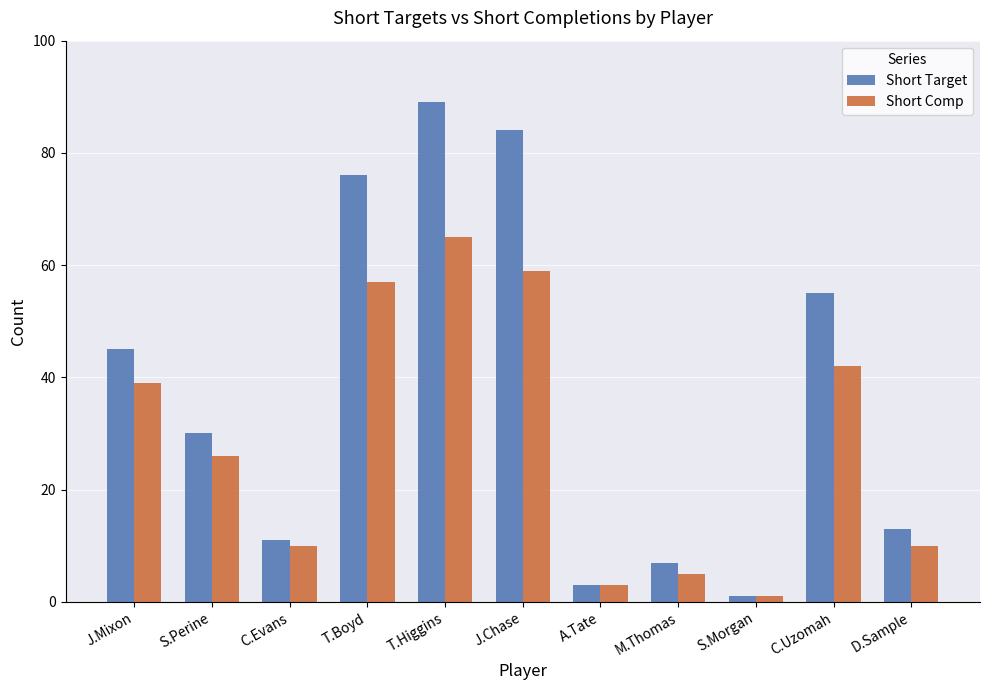

Reading left to right, extract all data points from this chart.

Short Target: J.Mixon=45	S.Perine=30	C.Evans=11	T.Boyd=76	T.Higgins=89	J.Chase=84	A.Tate=3	M.Thomas=7	S.Morgan=1	C.Uzomah=55	D.Sample=13
Short Comp: J.Mixon=39	S.Perine=26	C.Evans=10	T.Boyd=57	T.Higgins=65	J.Chase=59	A.Tate=3	M.Thomas=5	S.Morgan=1	C.Uzomah=42	D.Sample=10